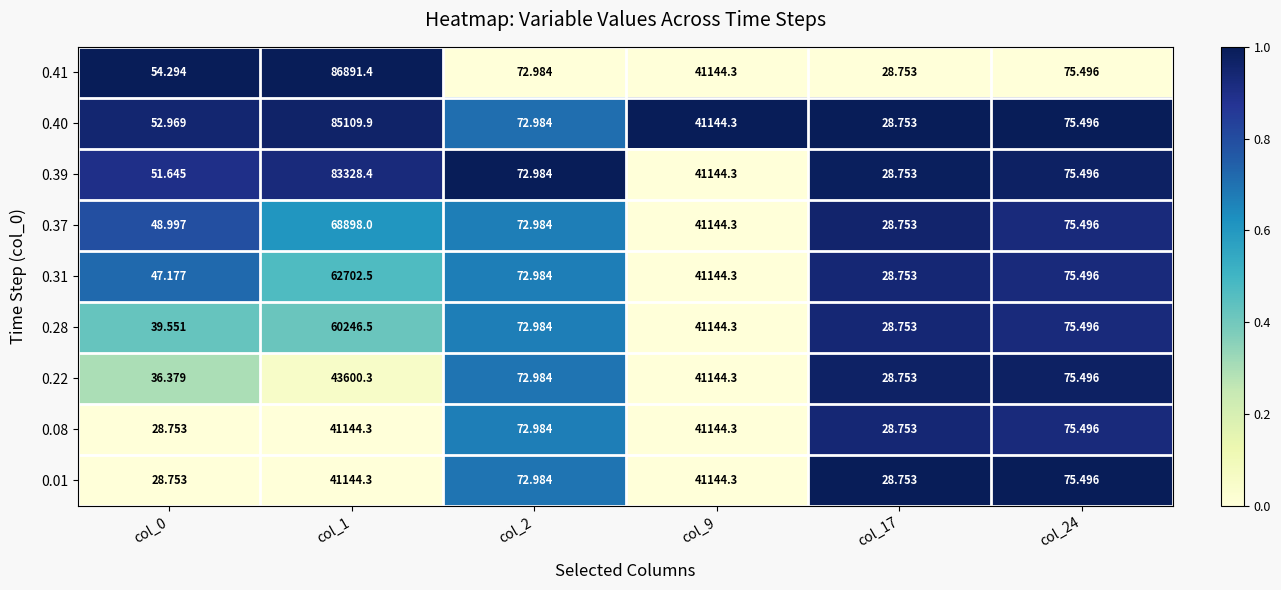

Which series changed the most between col_1 and col_9?

0.41